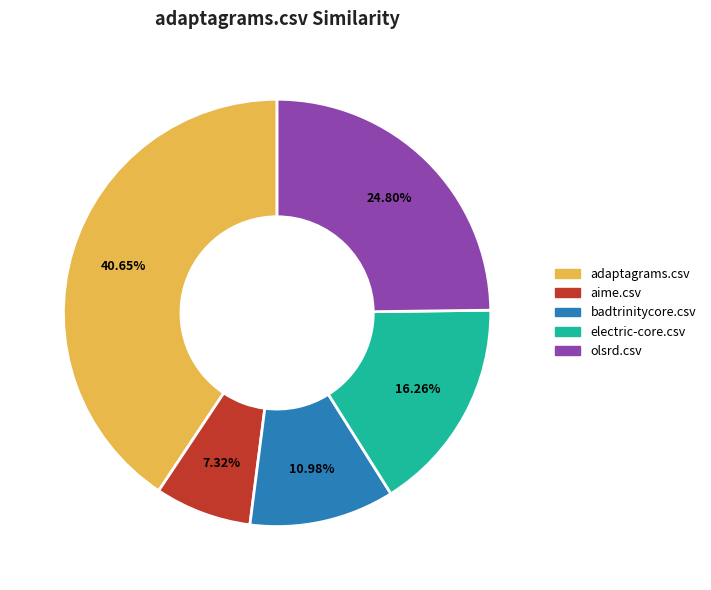

How many slices are in this pie chart?

5